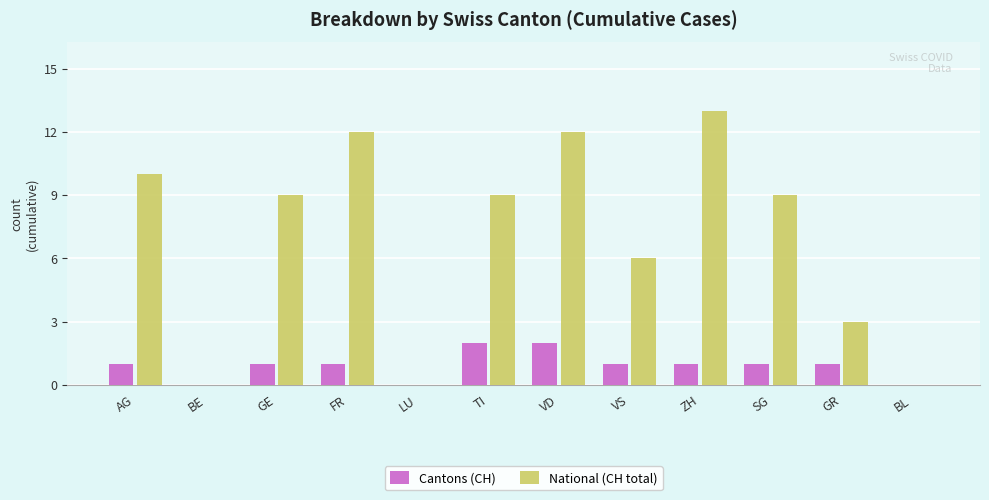

What are all the series names shown in the legend?

Cantons (CH), National (CH total)